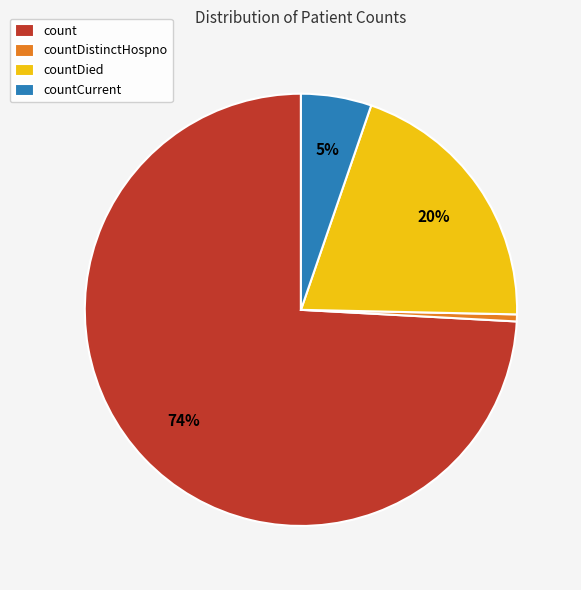

Approximately how many times larger is the value at countDied compared to count?

0.3